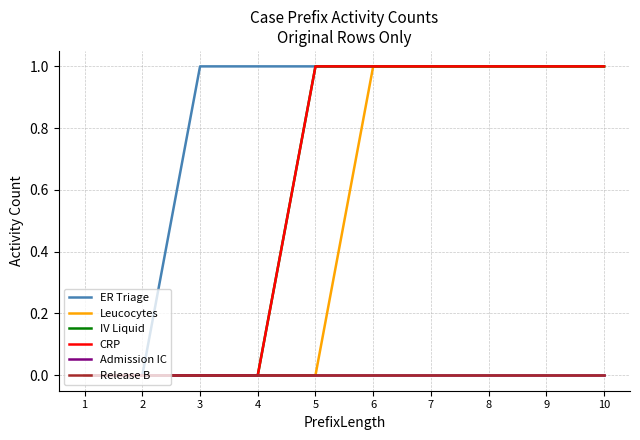

What is the sum of the CRP values at 6 and 3?

1